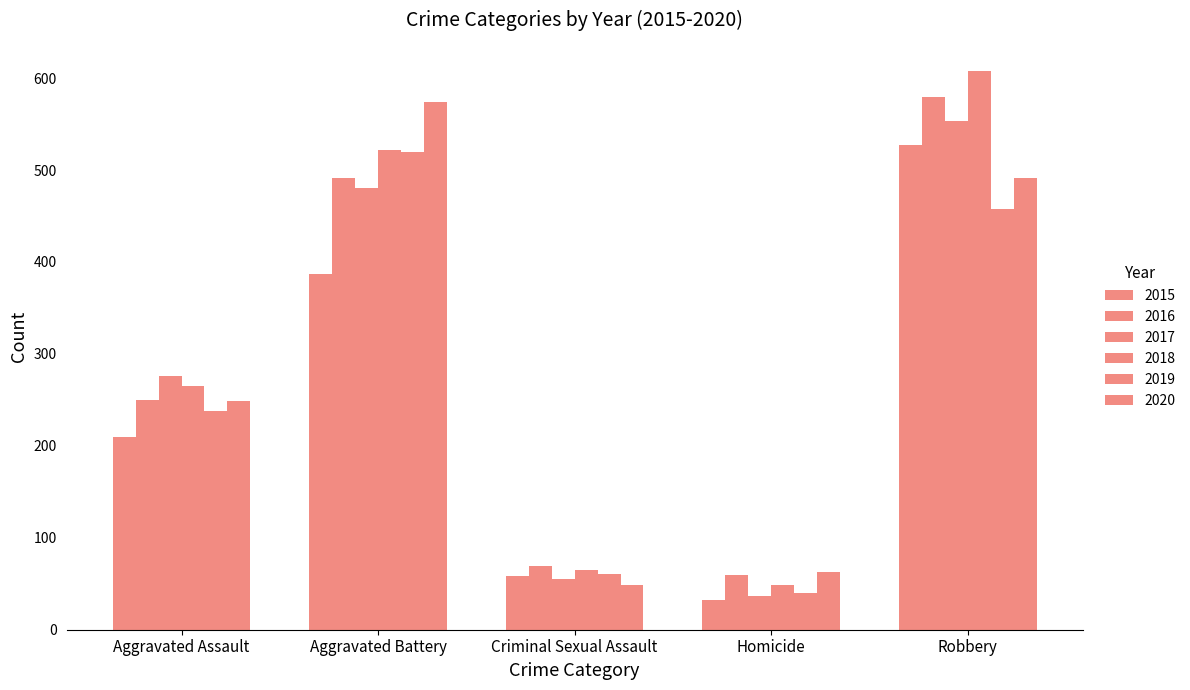

Which category has the lowest value in the 2017 series?

Homicide